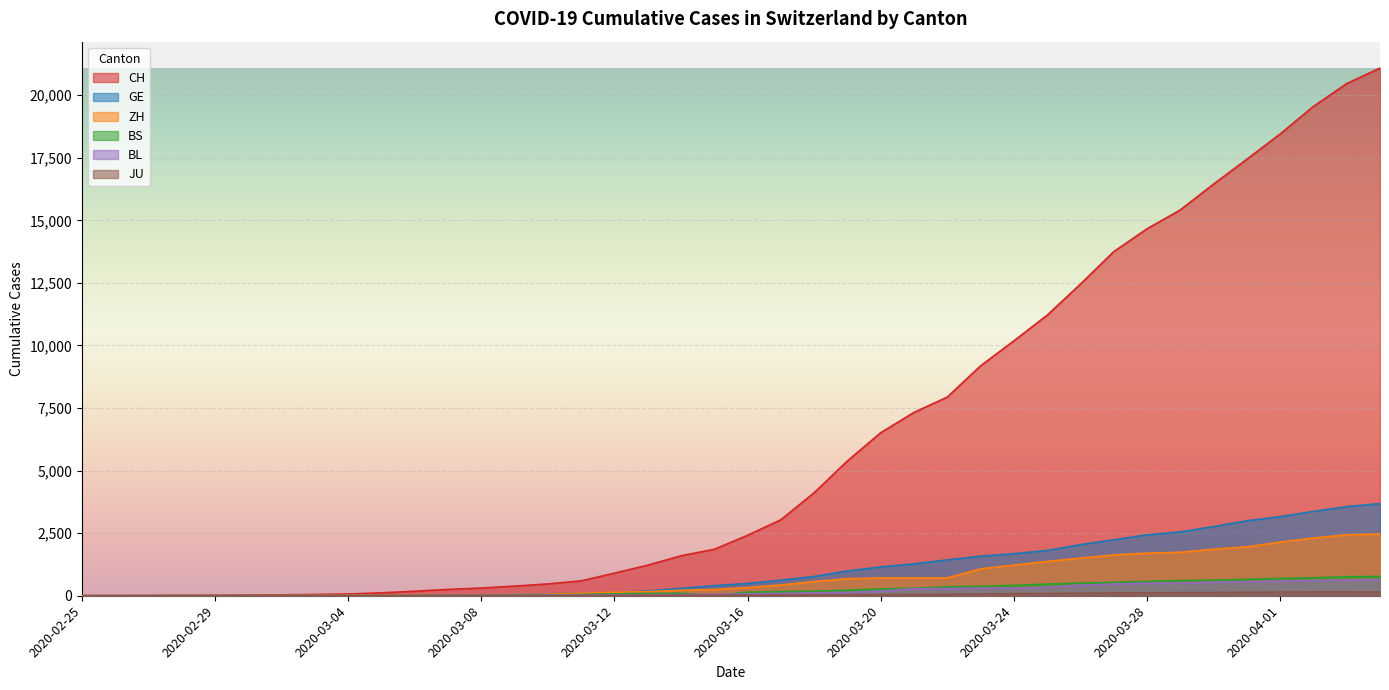

True or false: BS has a value of 621 at 2020-03-30.

True